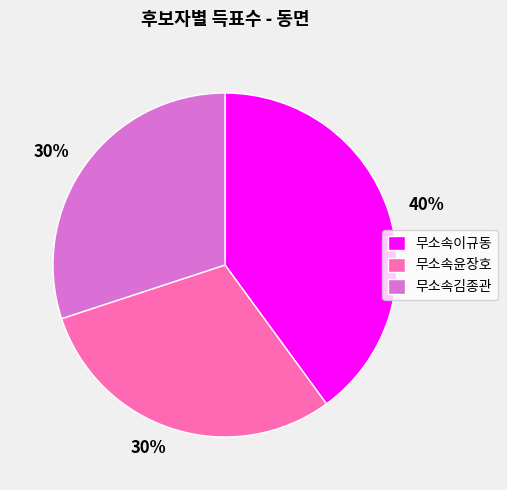

True or false: 무소속김종관 accounts for 30% of the total.

True